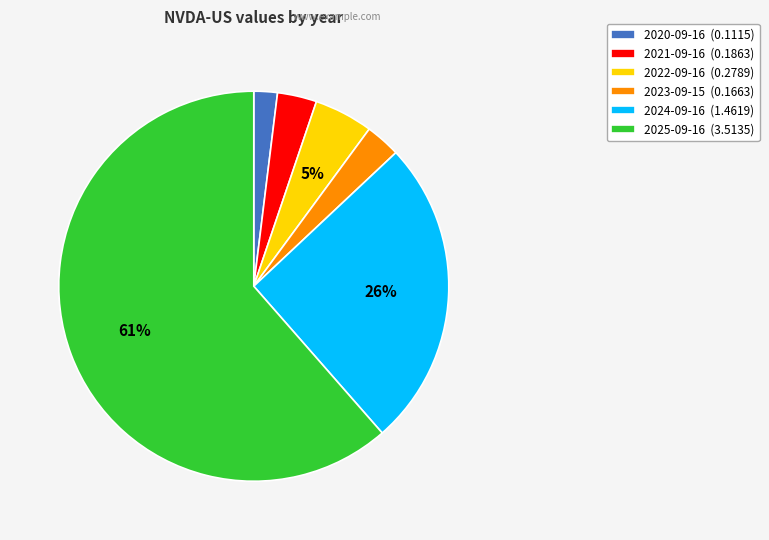

Which has a higher value, 2023-09-15 or 2022-09-16?

2022-09-16